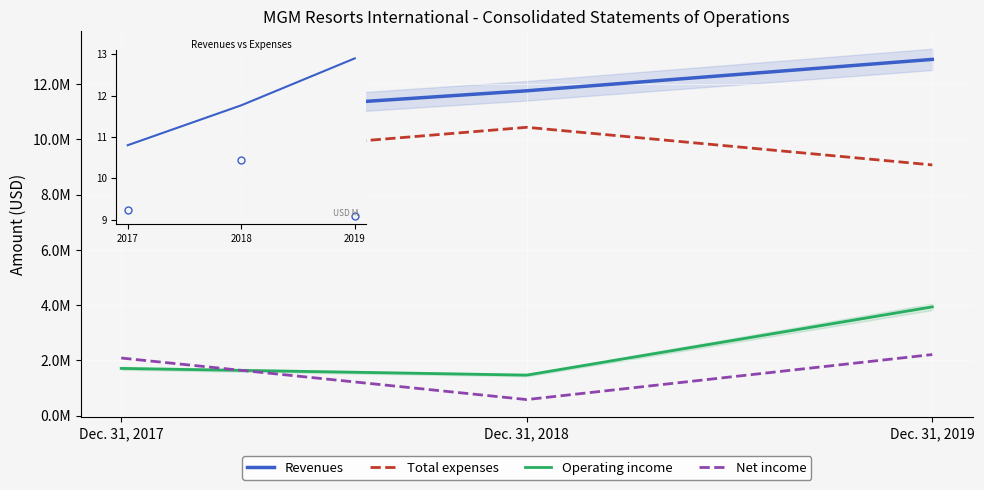

The value of Operating income at Dec. 31, 2018 is 546235. True or false?

False